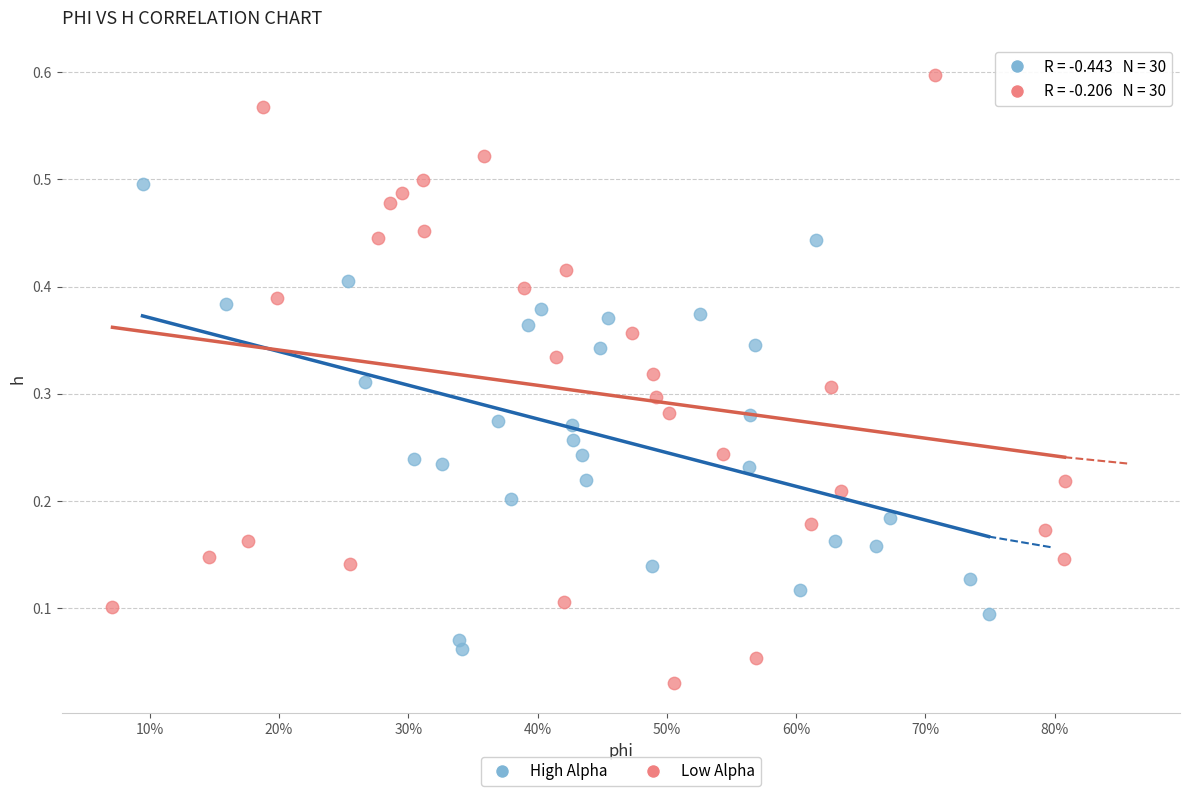

Which series contains the highest Y value?

Low Alpha